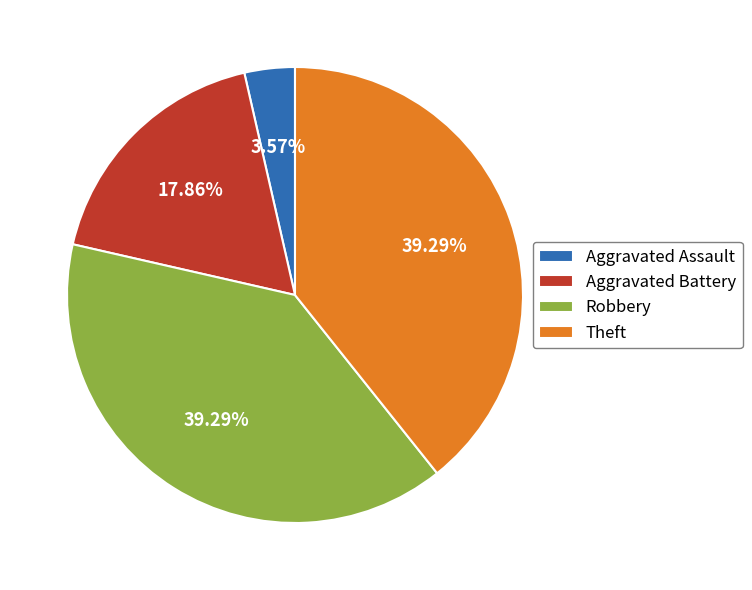

Combined, what portion of the pie is Robbery and Aggravated Battery?

57.1%